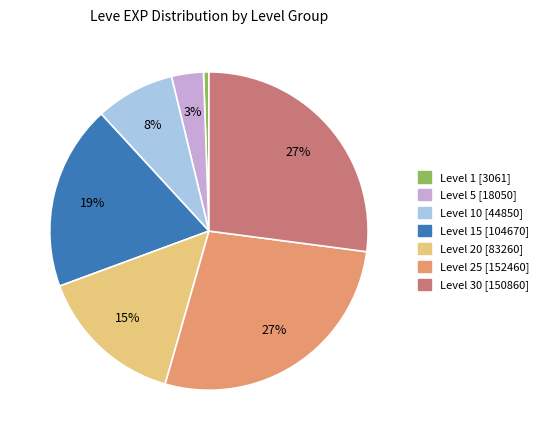

Is there any slice that represents more than half of the pie?

No